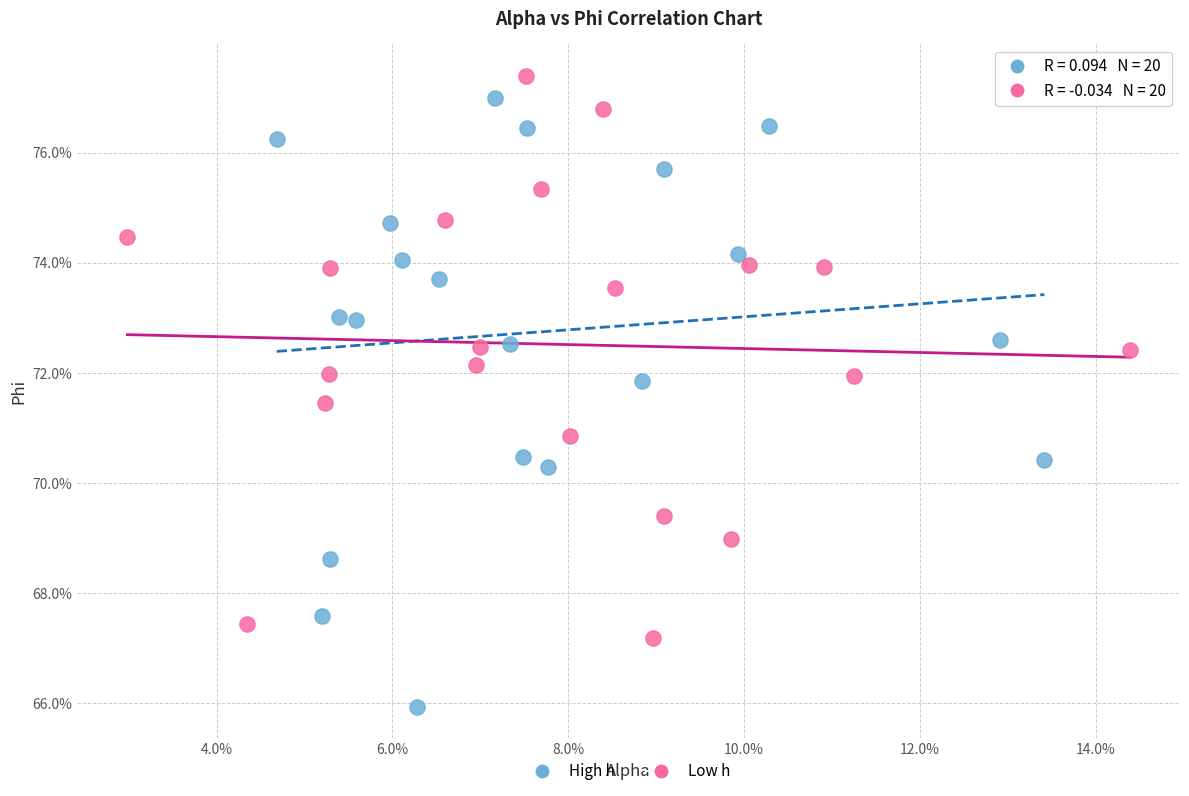

Which series has the largest Y range (max minus min)?

High h